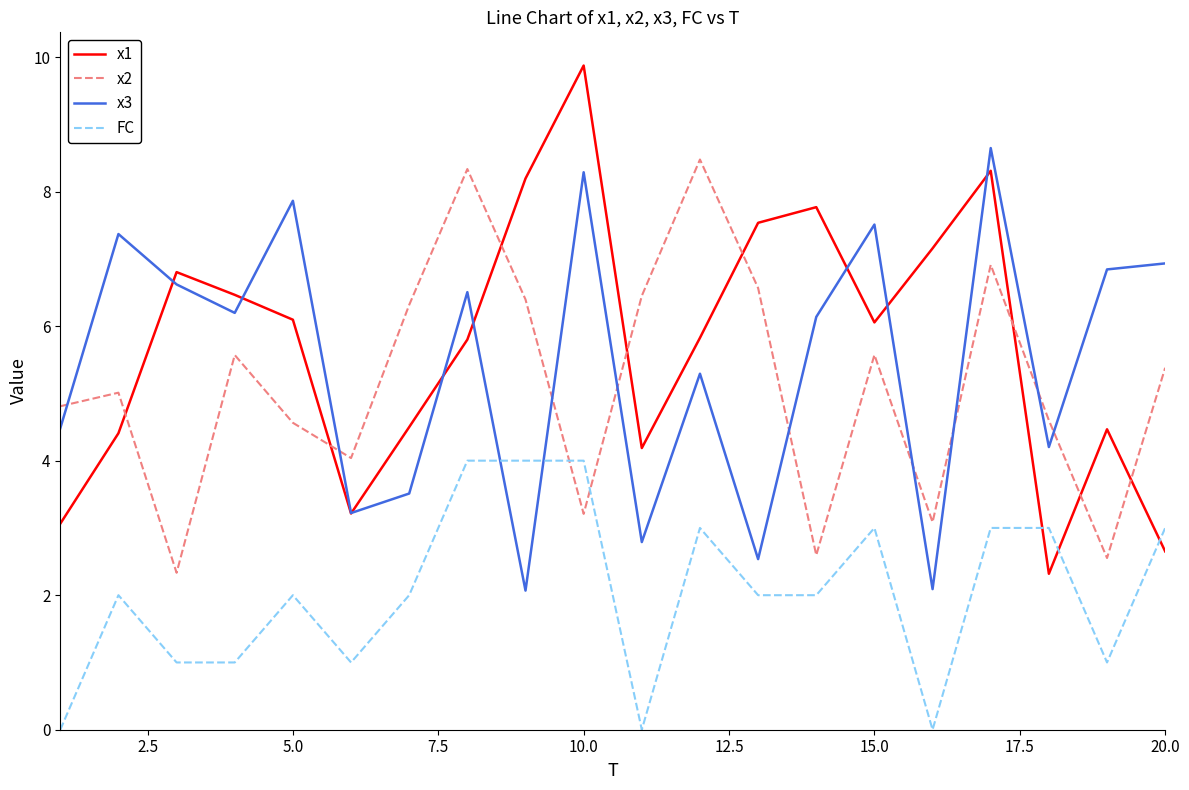

Rank the series by their maximum value, from highest to lowest.

x1, x3, x2, FC